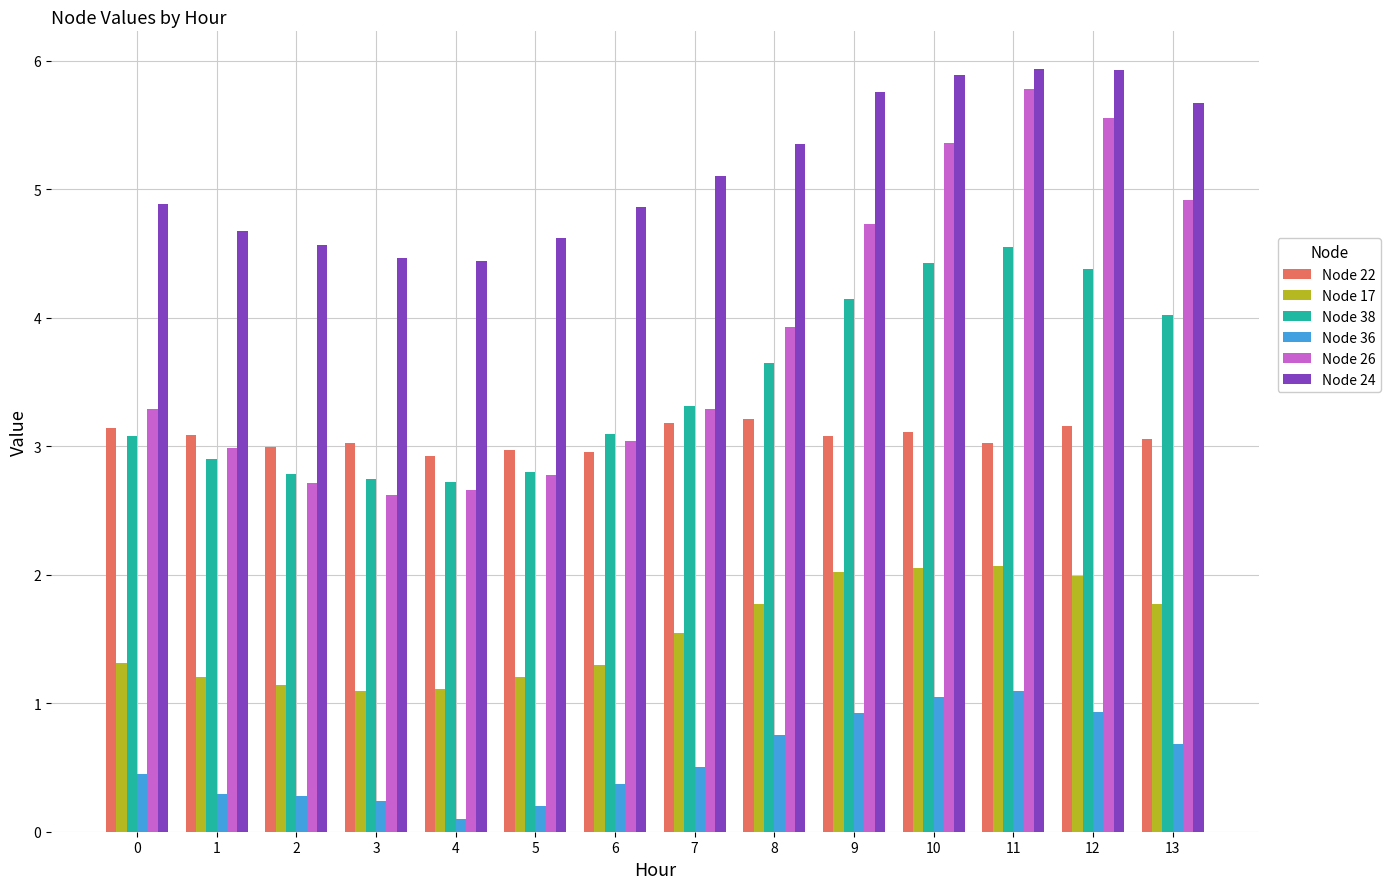

Which series has the widest spread of values?

Node 26